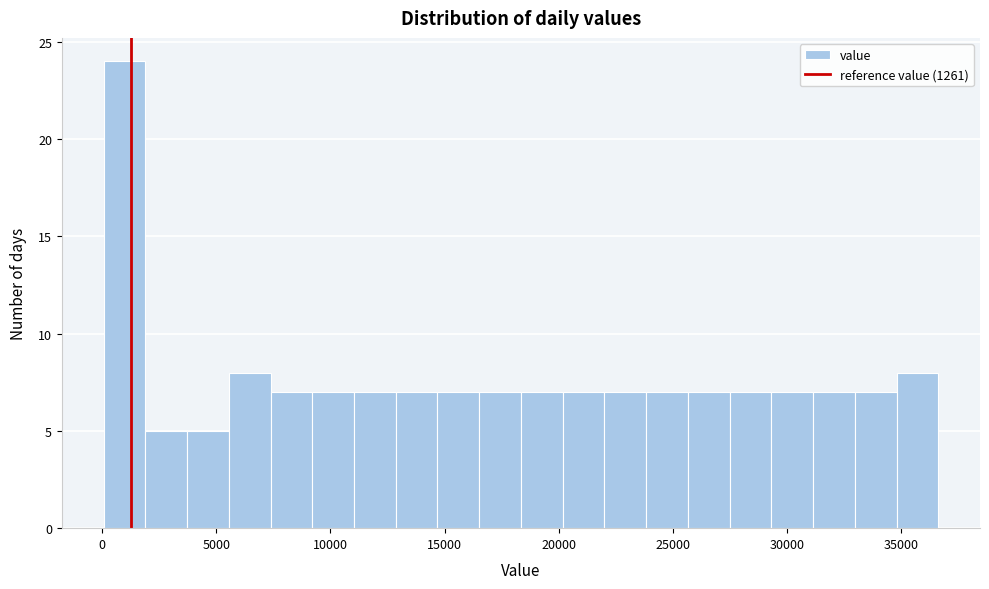

Read against the x-axis, roughly where is the centre of the tallest bar?

1000